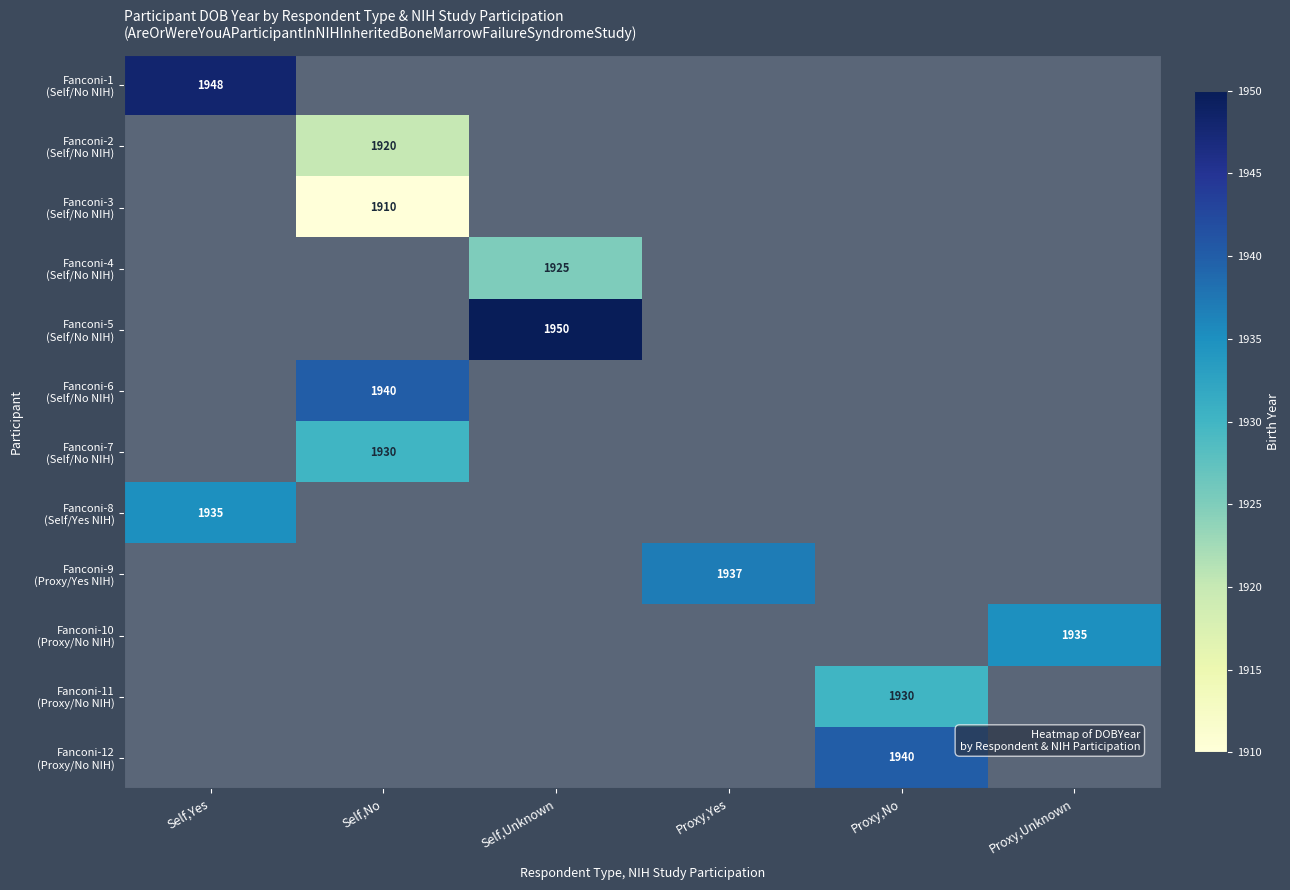

Which category has the highest value across all series?

Self,Unknown